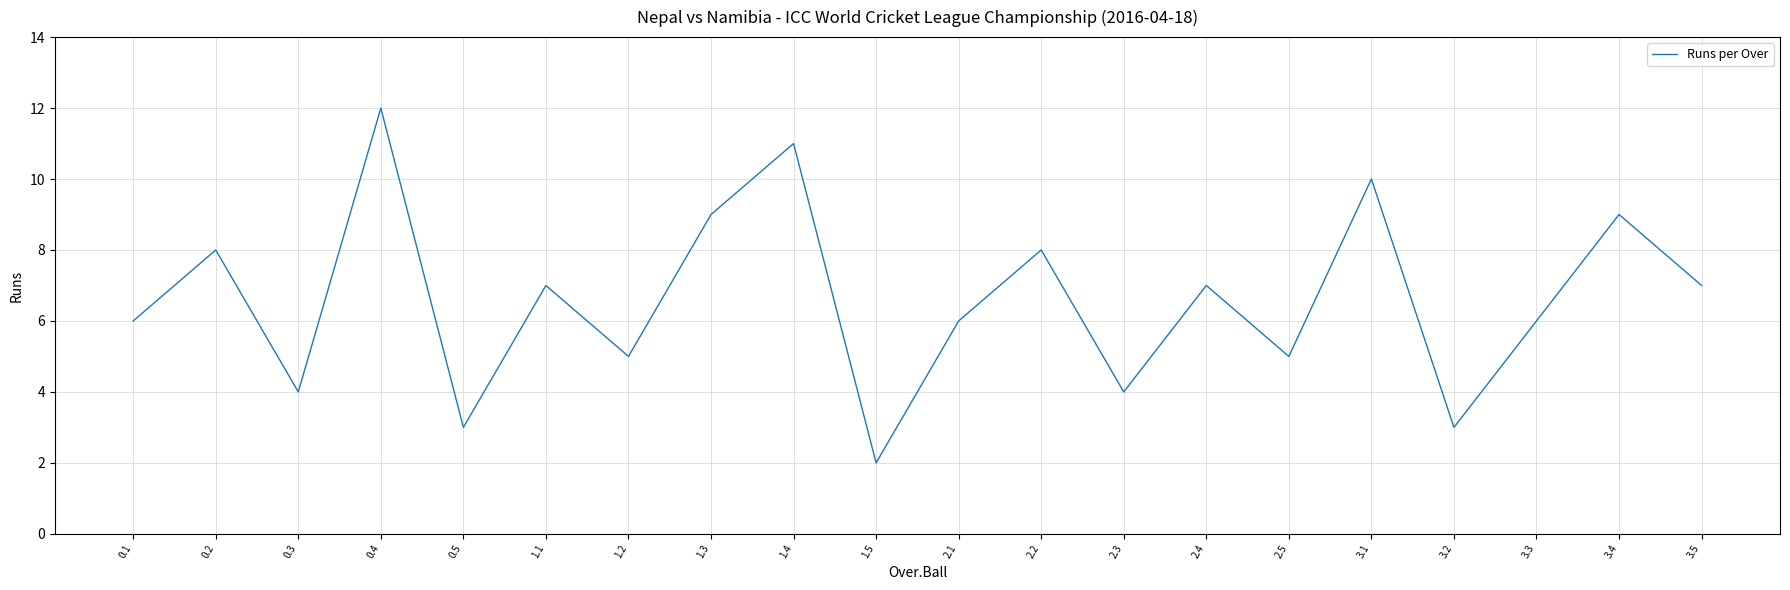

How many values are between 5 and 9?

12